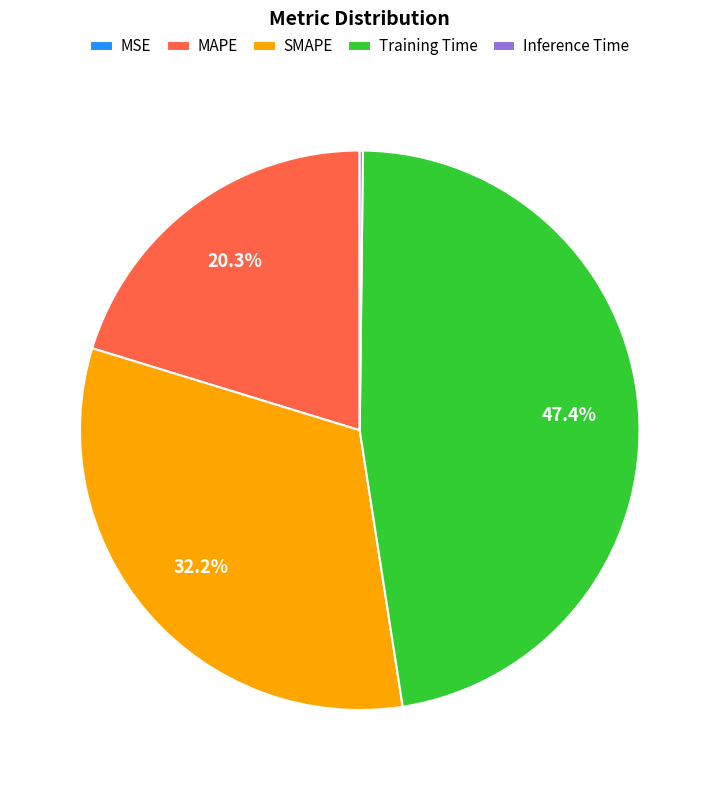

Is SMAPE the majority of the pie?

No